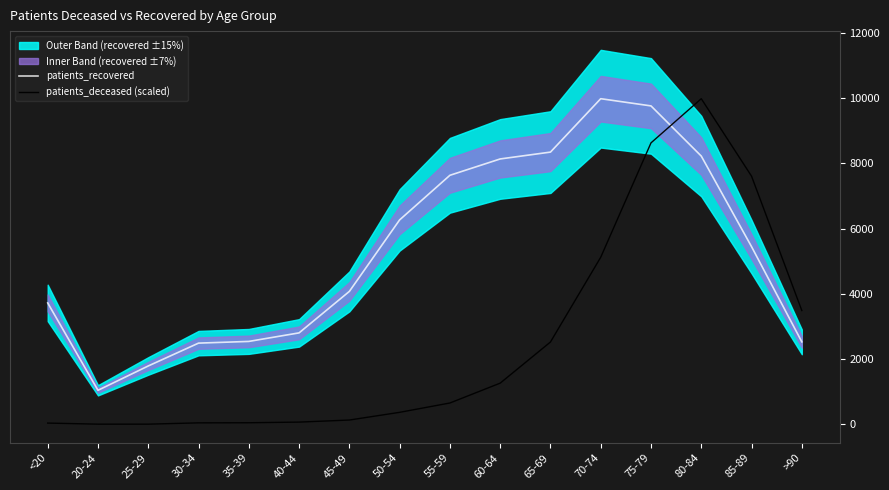

Which category has the highest value across all series?

70-74